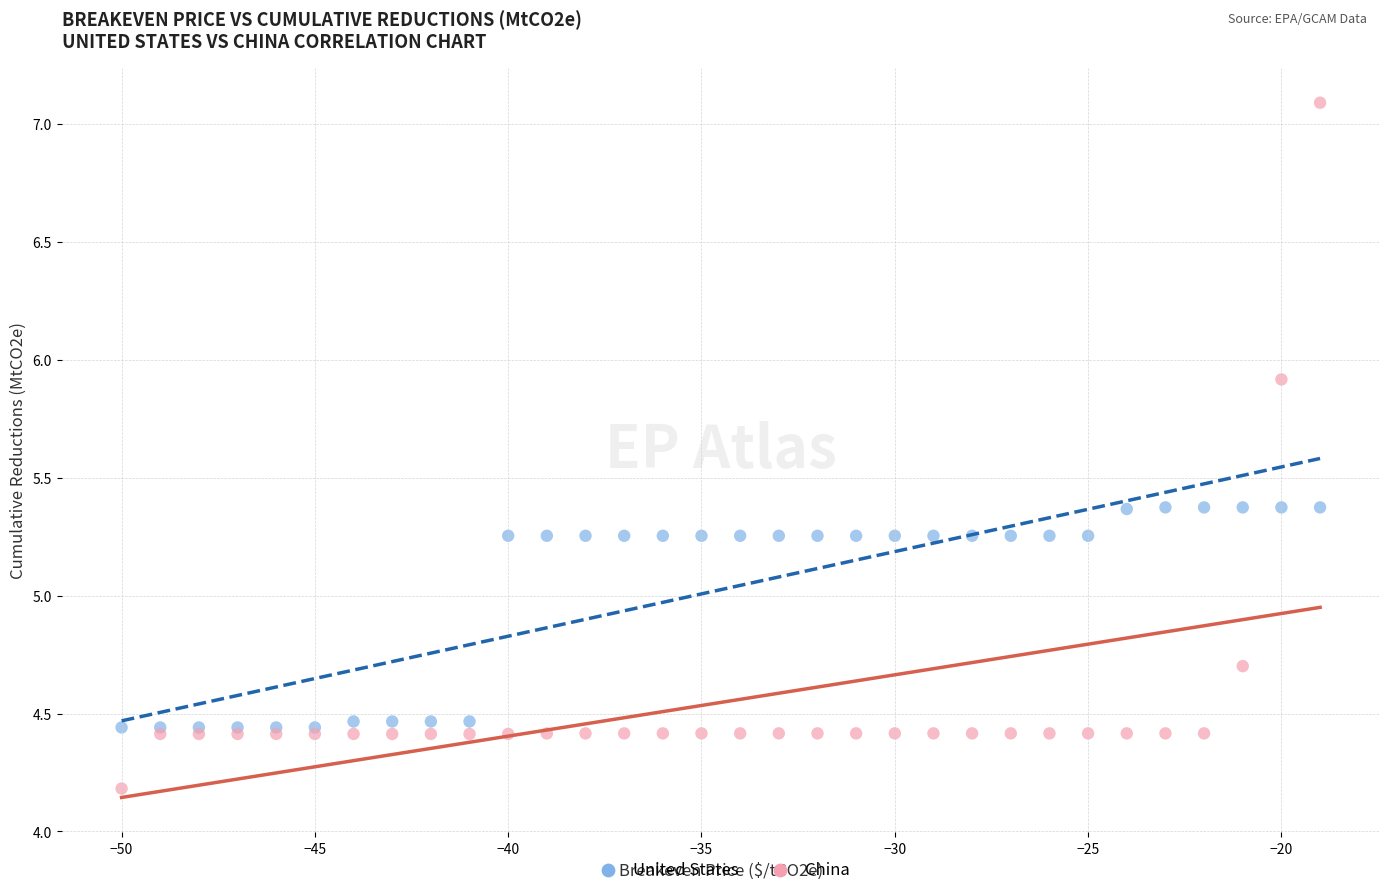

Which series contains the lowest Y value?

China